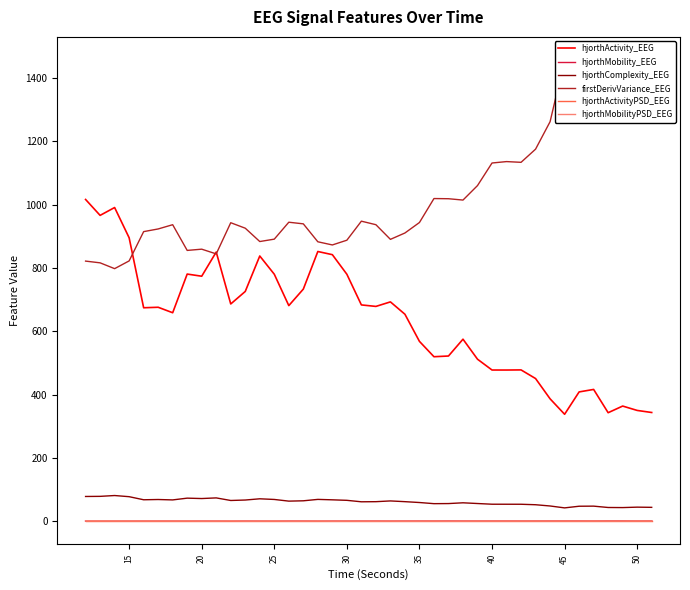

True or false: hjorthComplexity_EEG and hjorthActivity_EEG cross at least once.

False